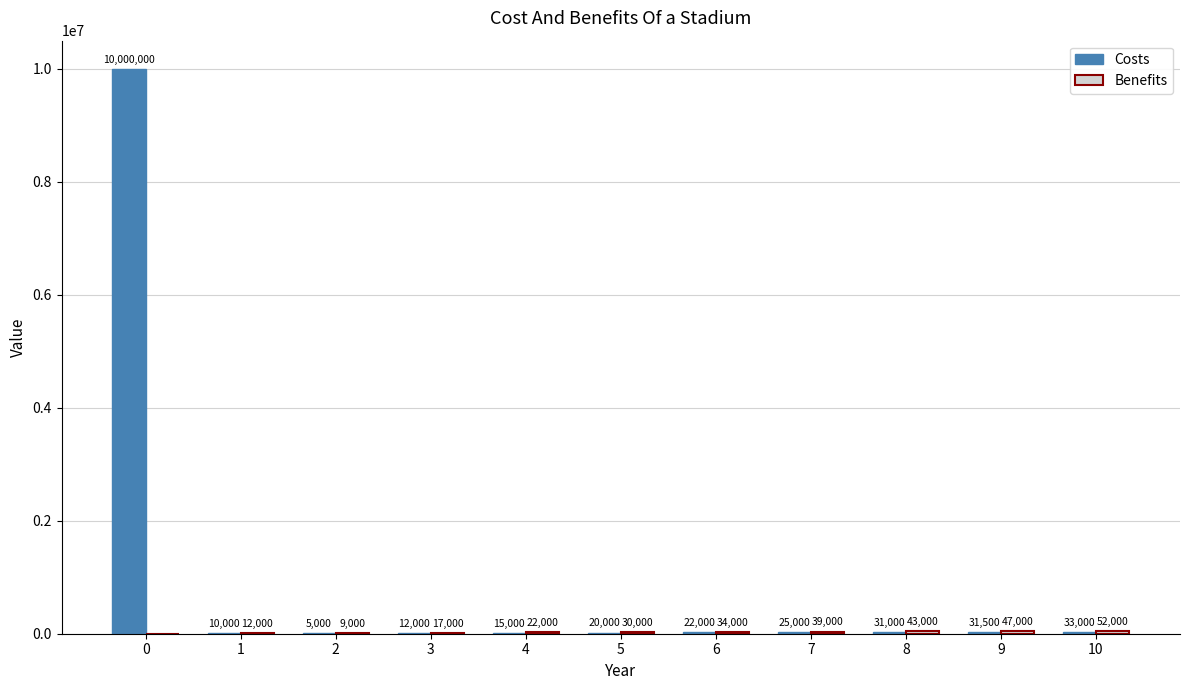

What is the spread (max minus min) of values at 4?

7000